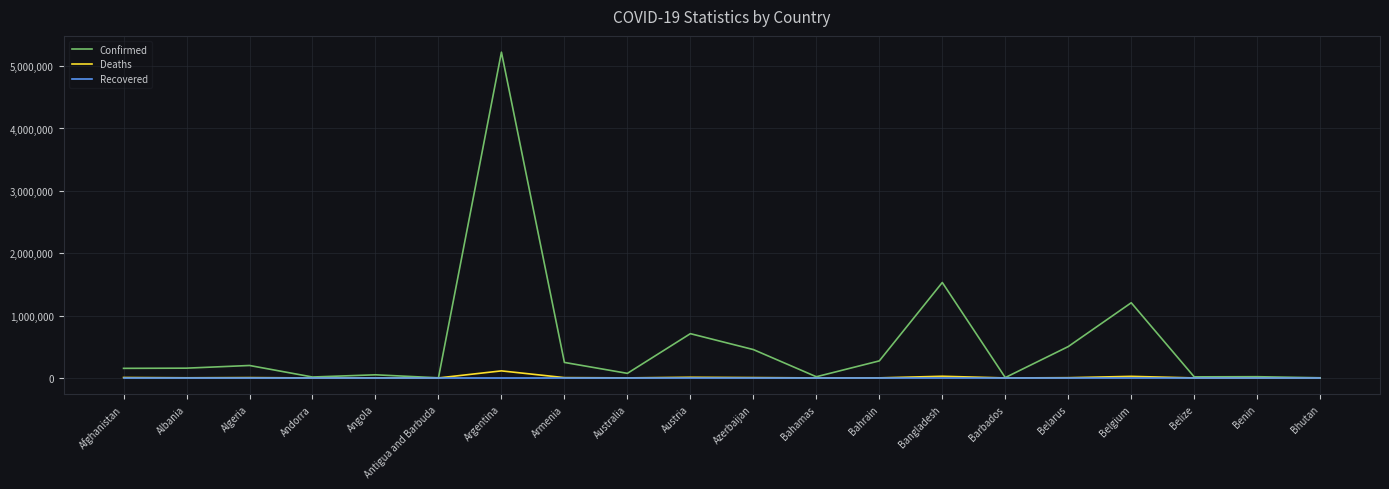

Which series has the largest range (max minus min)?

Confirmed